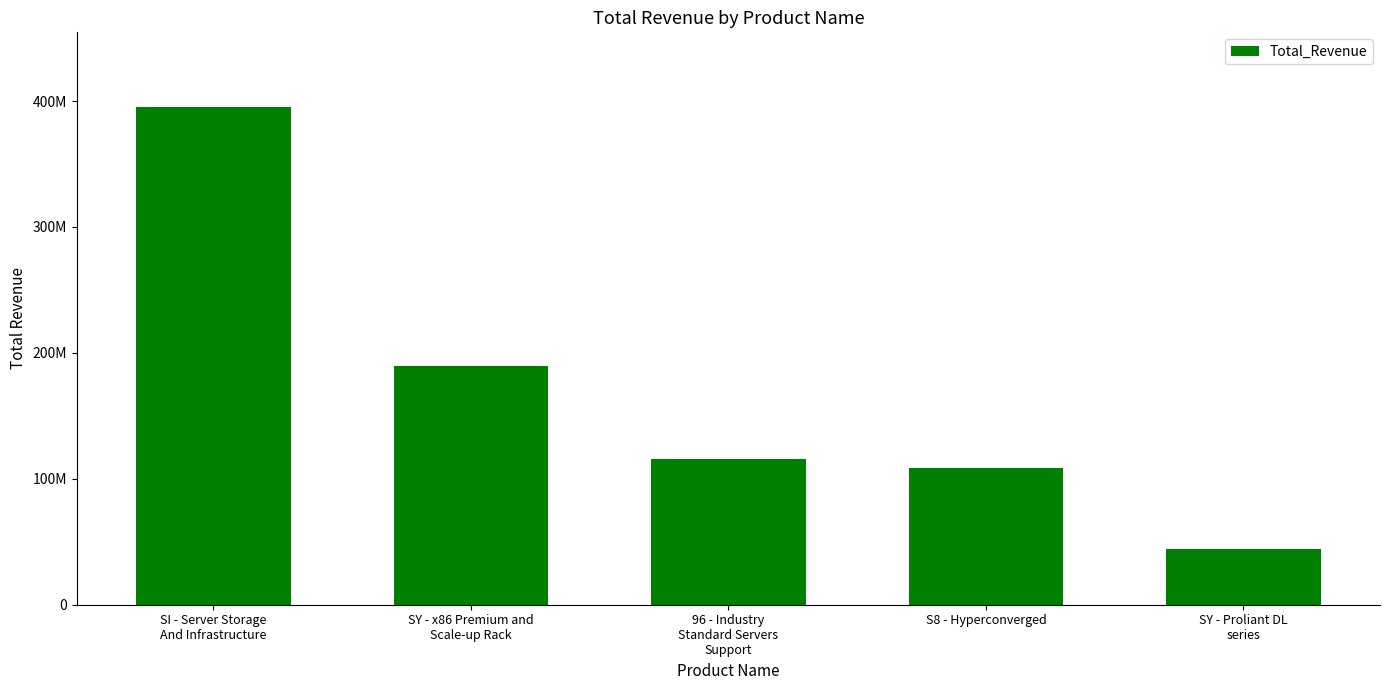

What is the change in value from SI - Server Storage
And Infrastructure to SY - Proliant DL
series?

-351062892